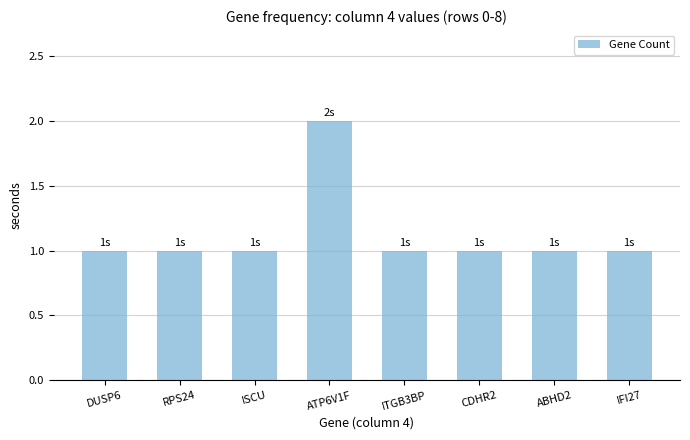

What is the greatest value displayed?

2